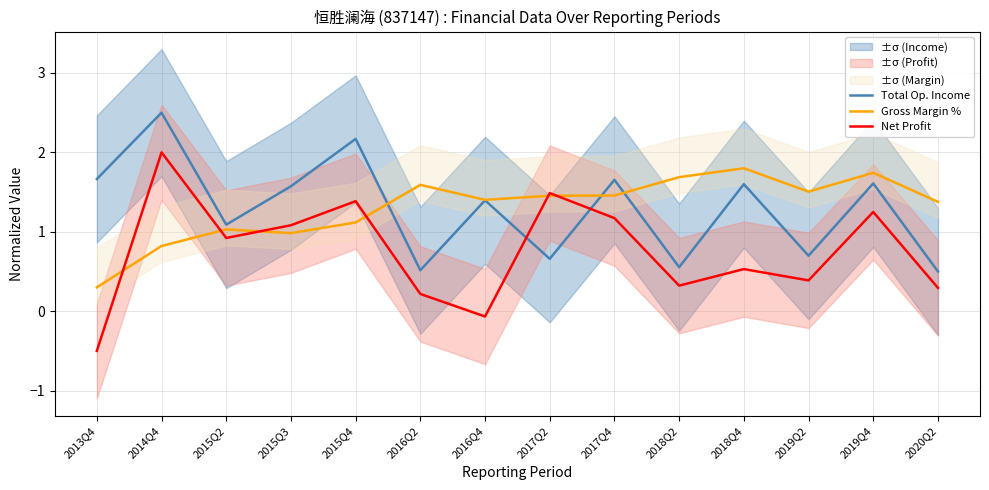

Which series has the largest total across all categories?

Gross Margin %